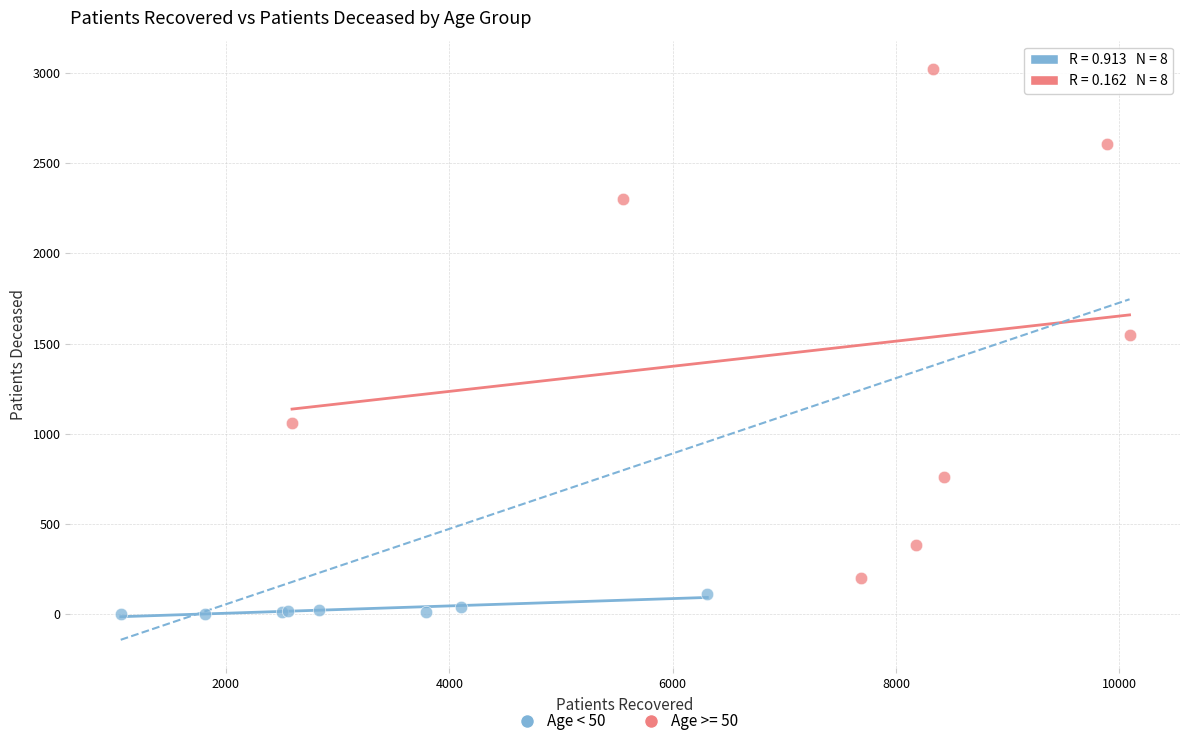

Which series has the widest spread of Y values?

Age >= 50